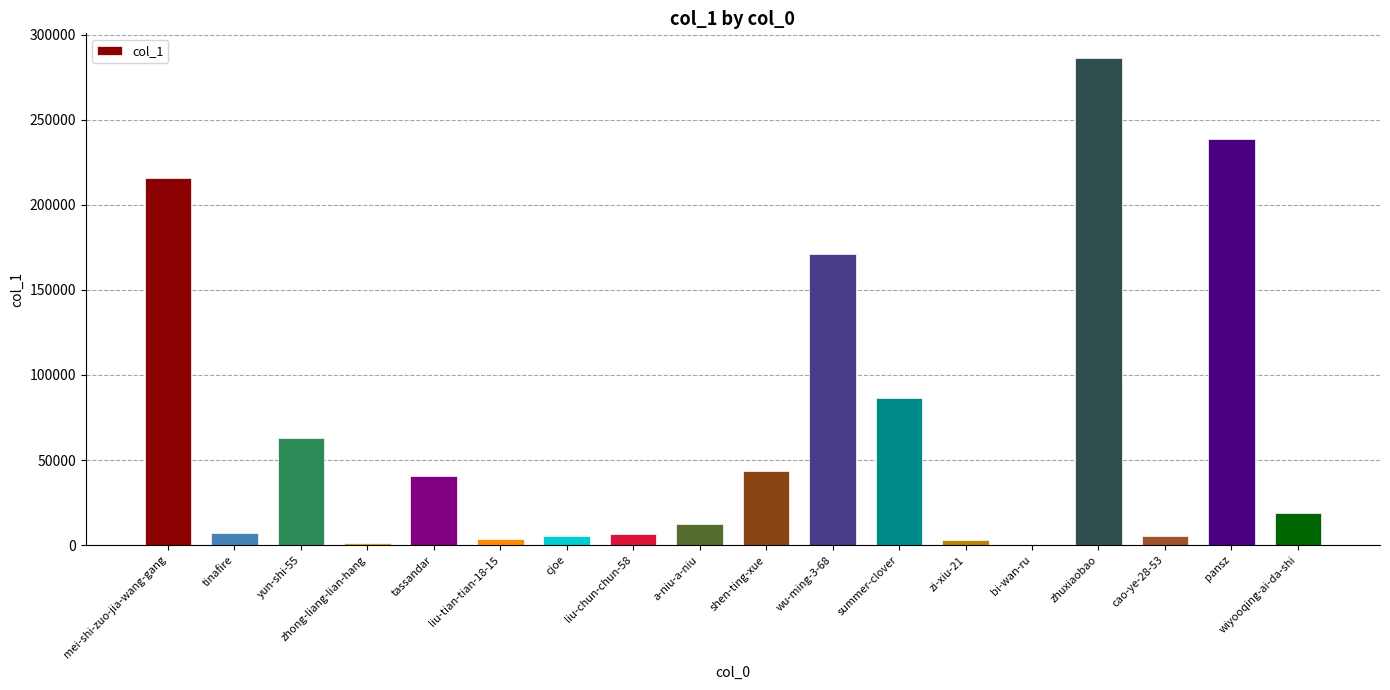

Which has a higher value, zhuxiaobao or shen-ting-xue?

zhuxiaobao